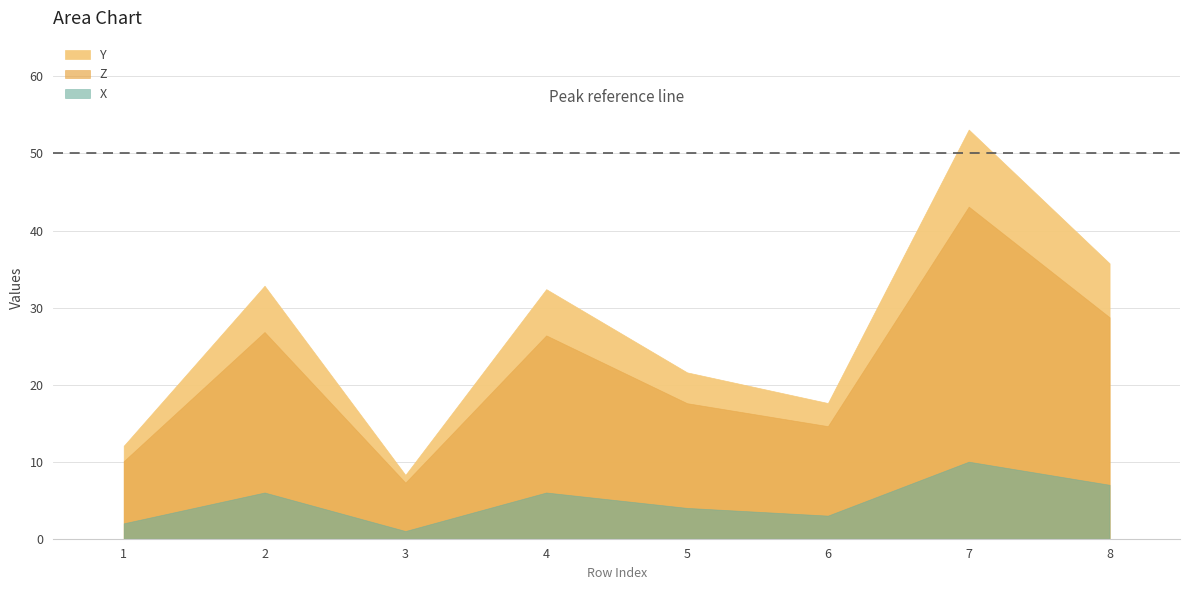

Rank the categories by Z value from highest to lowest.

7, 8, 2, 4, 5, 6, 1, 3